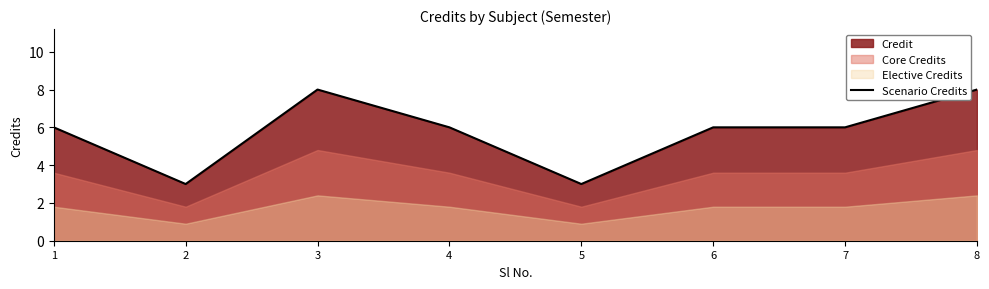

Which has a higher value, 5 or 2?

5